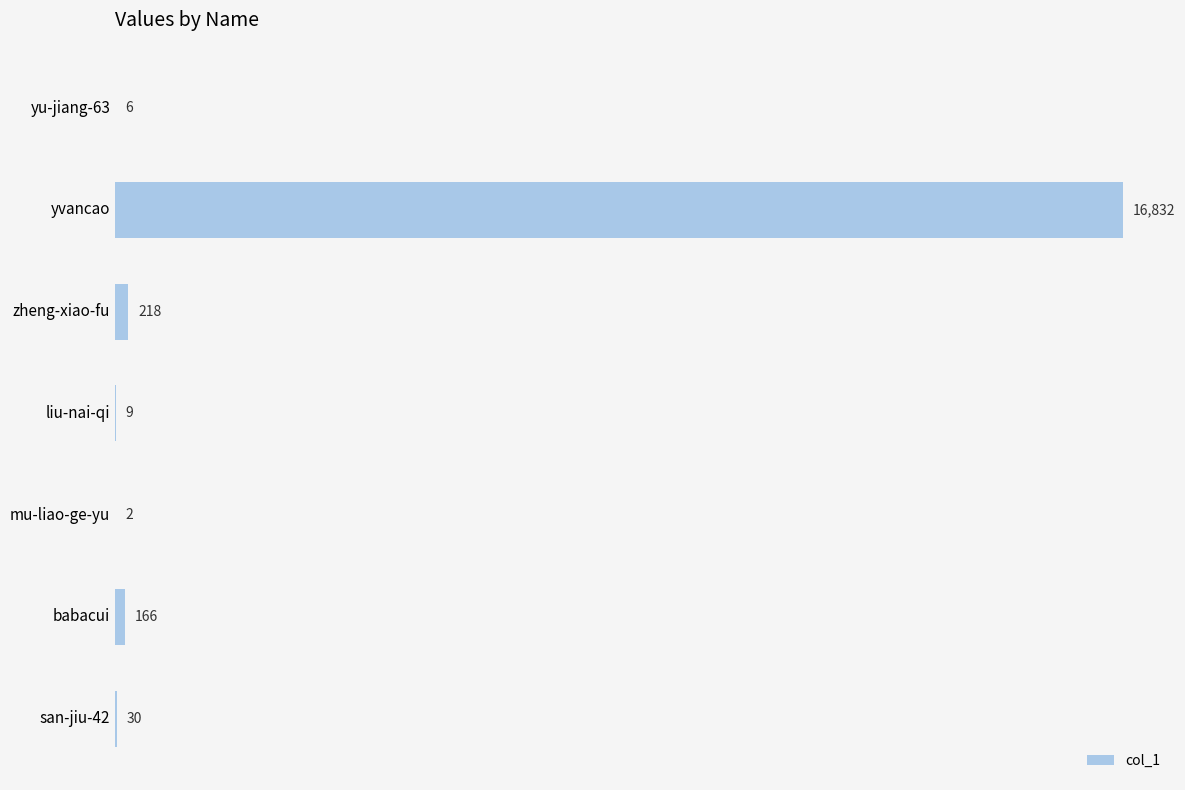

What is the change in value from yu-jiang-63 to yvancao?

+16826